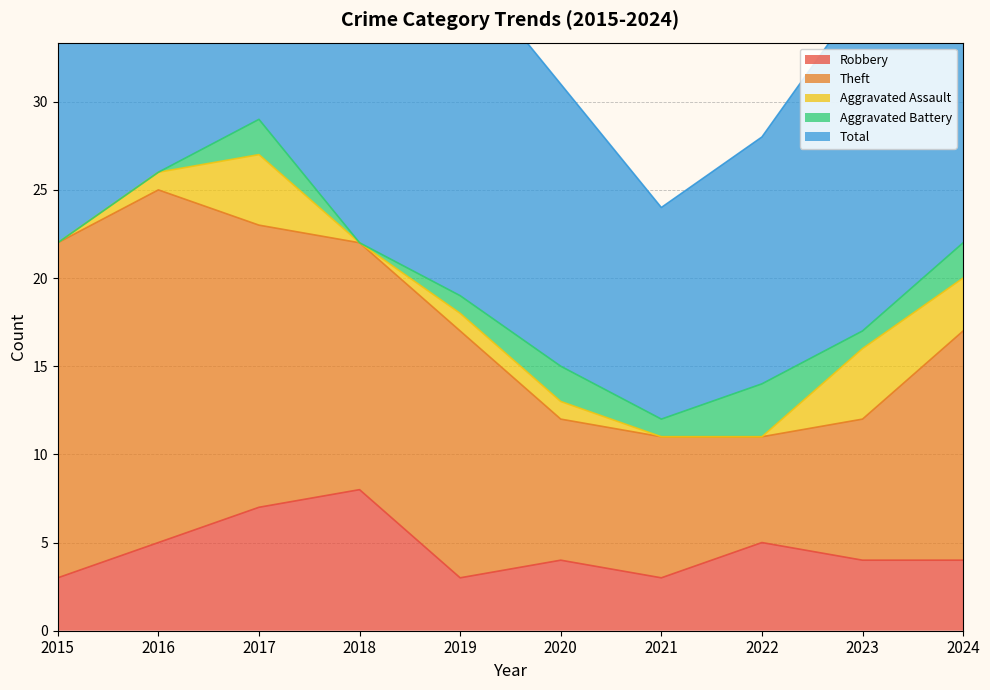

Which series has the widest spread of values?

Total